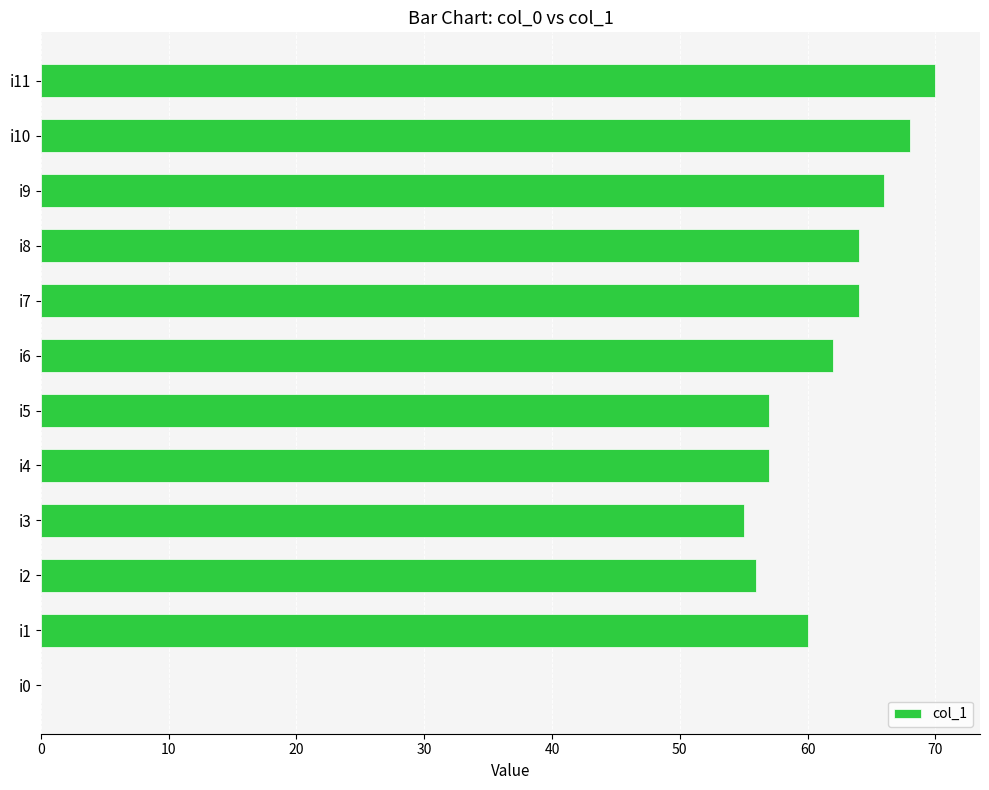

The value at i3 is 55. True or false?

True